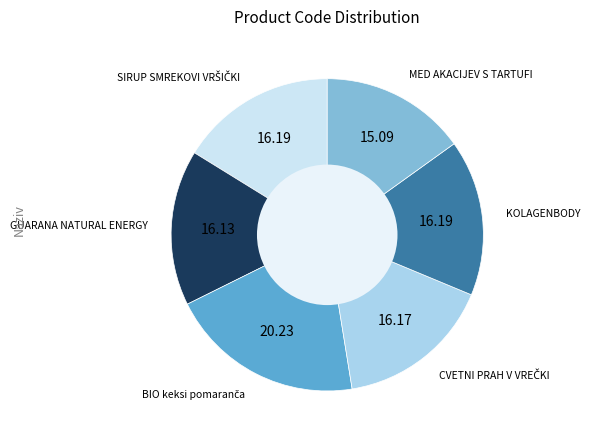

Is there any slice that represents more than half of the pie?

No